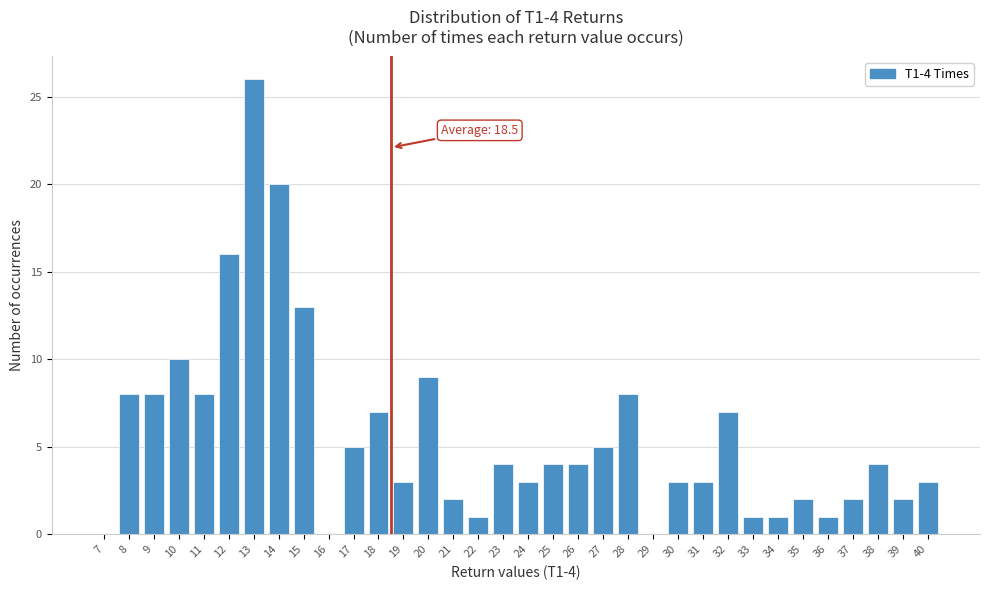

What is the sum of all values?

193